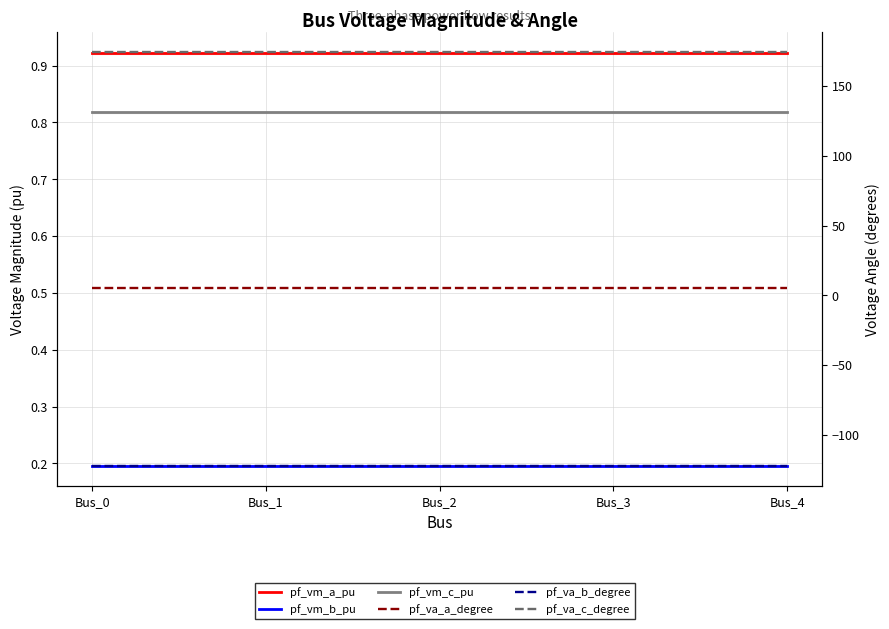

At which category is the sum across all series the highest?

Bus_3